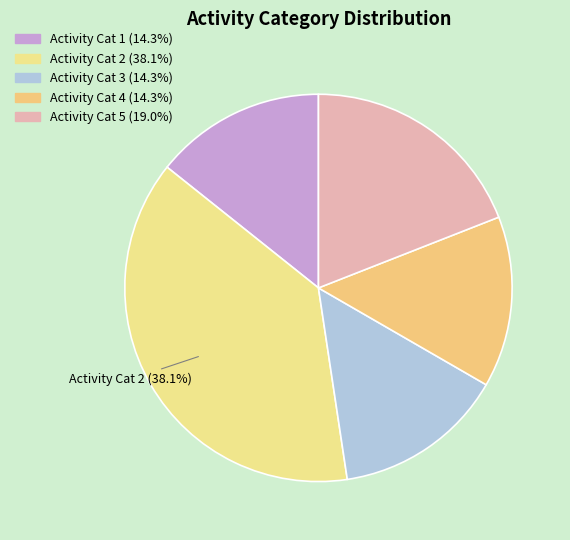

Rank the categories by value from highest to lowest.

2, 5, 1, 3, 4